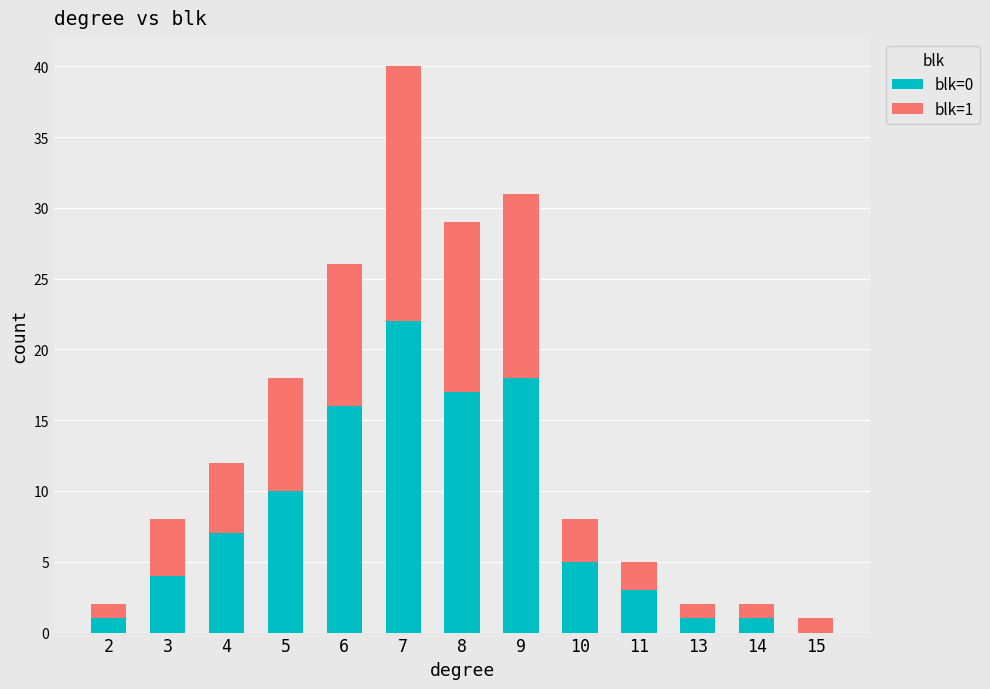

True or false: blk=0 has a value of 1 at 14.

True